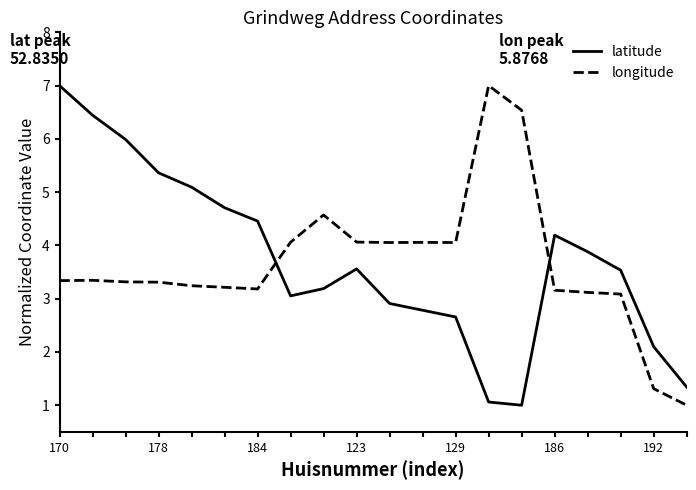

What is the greatest value displayed?

7.0